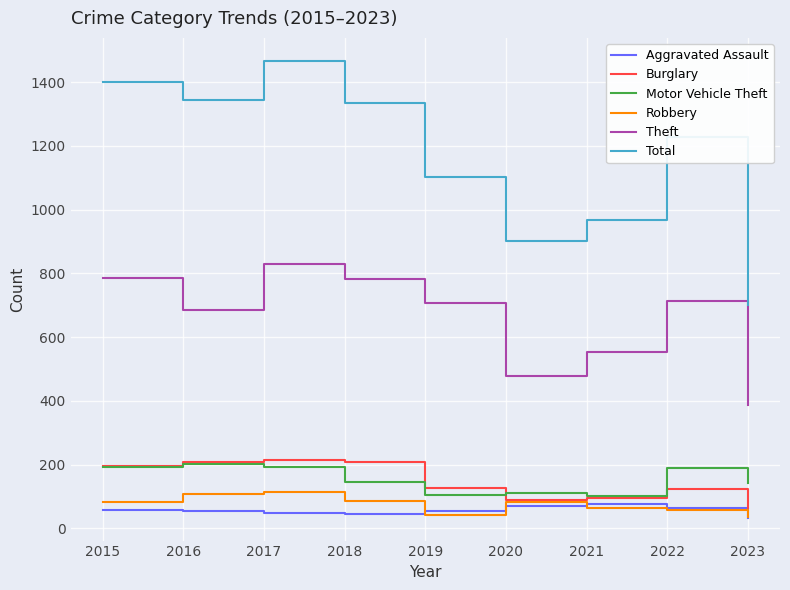

What is the sum of all Burglary values?

1320